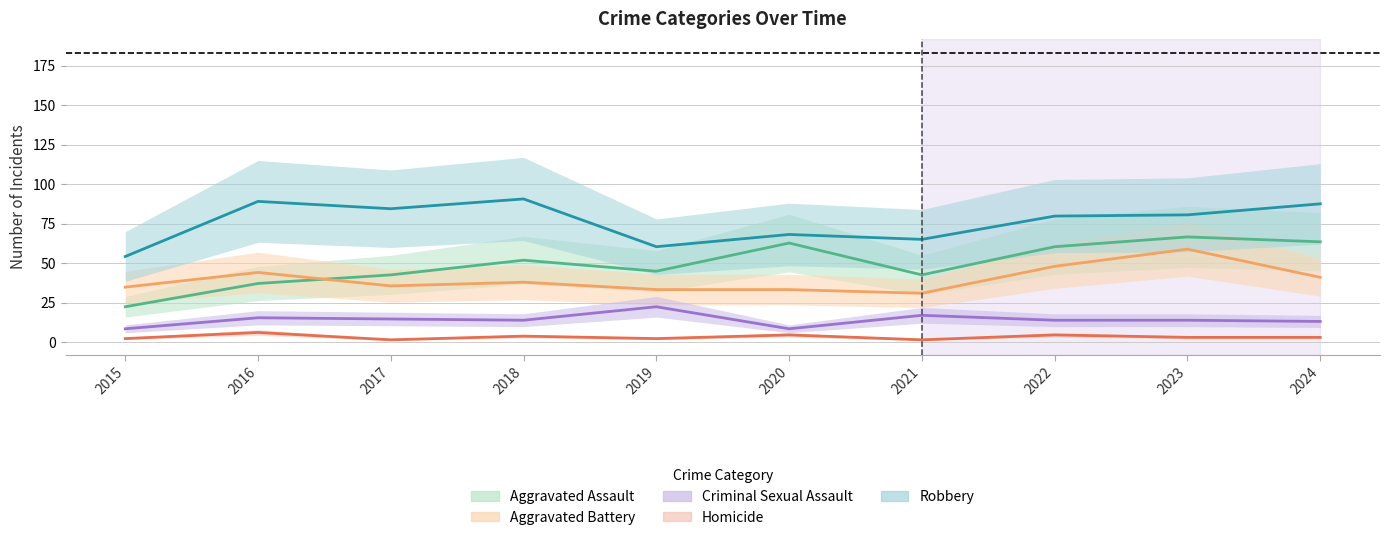

What is the total value across all series at 2017?

179.0